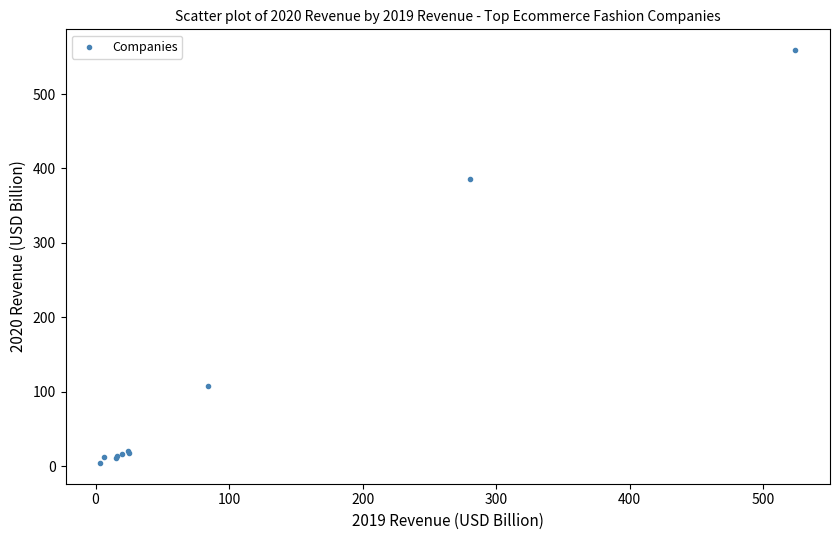

What Y value in the scatter plot is closest to 281?

386.1